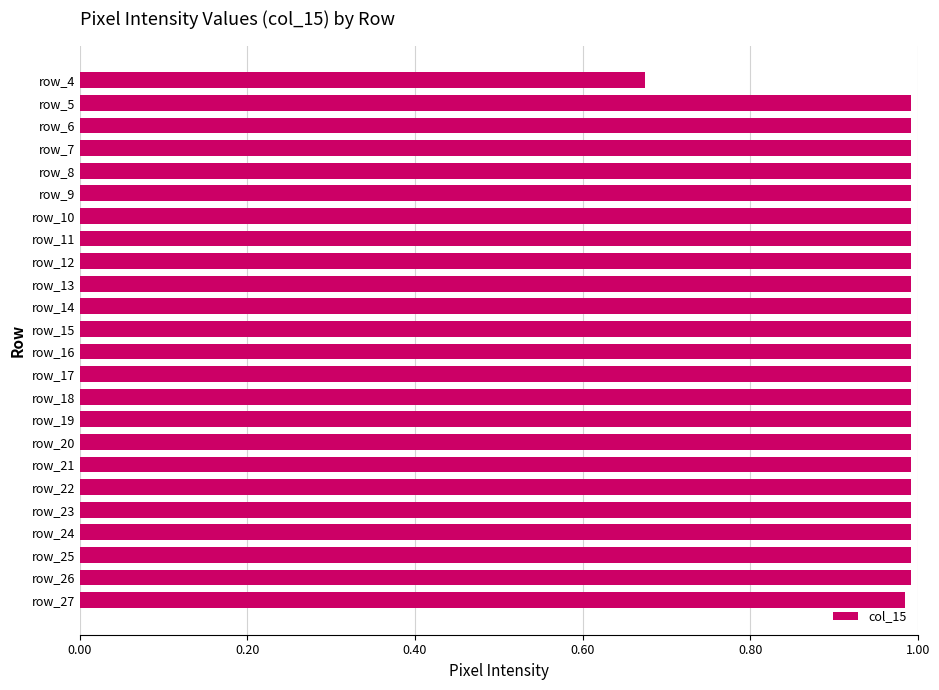

Which label corresponds to the smallest value in the chart?

row_4